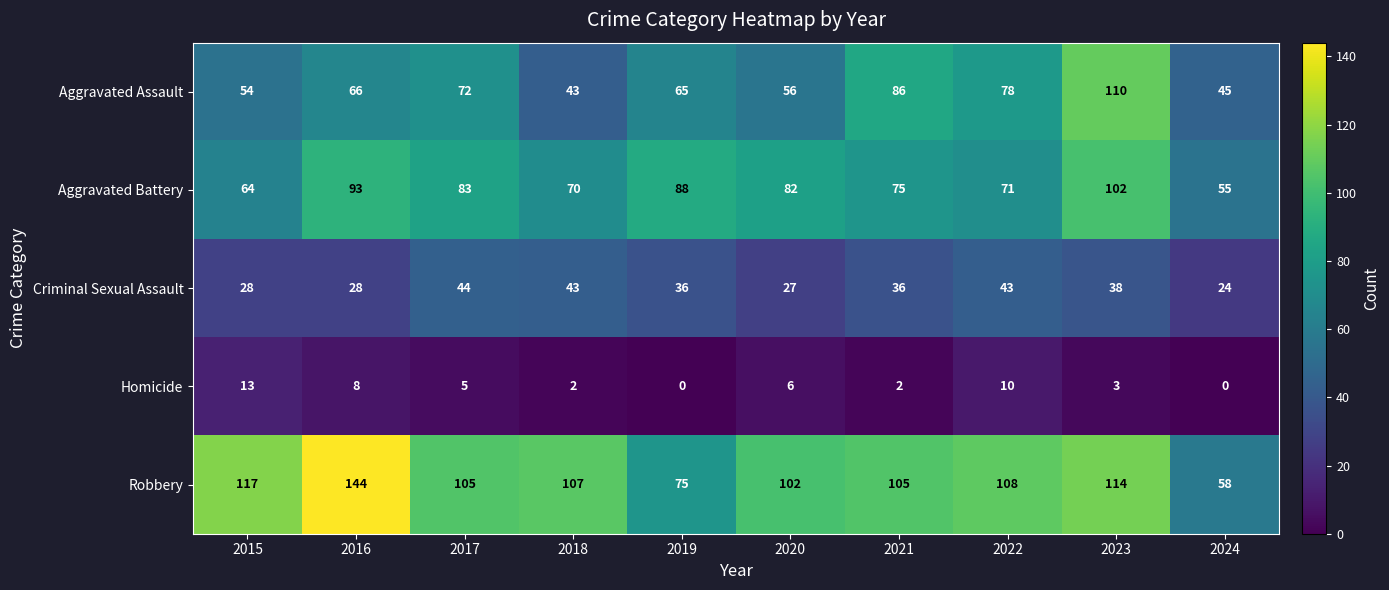

True or false: Robbery has a value of 107 at 2018.

True